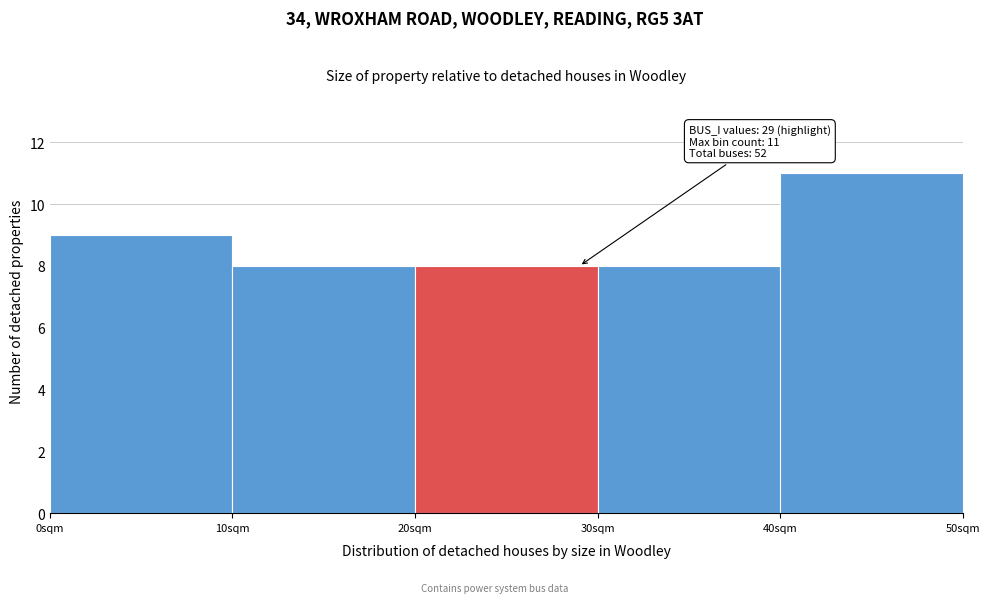

Over which range of the x-axis is the bar tallest?

40 to 50